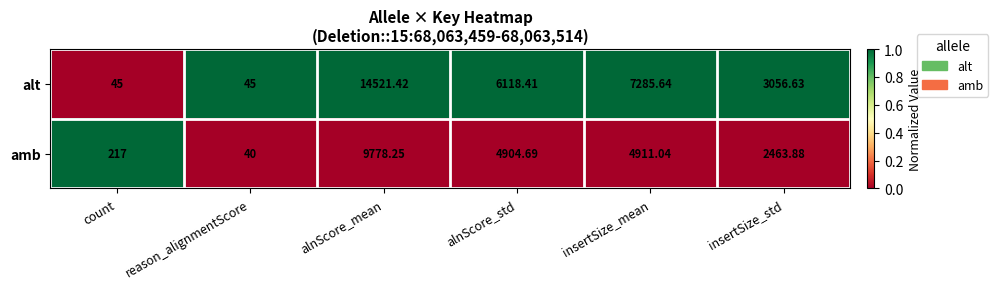

At which category is the sum across all series the highest?

alnScore_mean